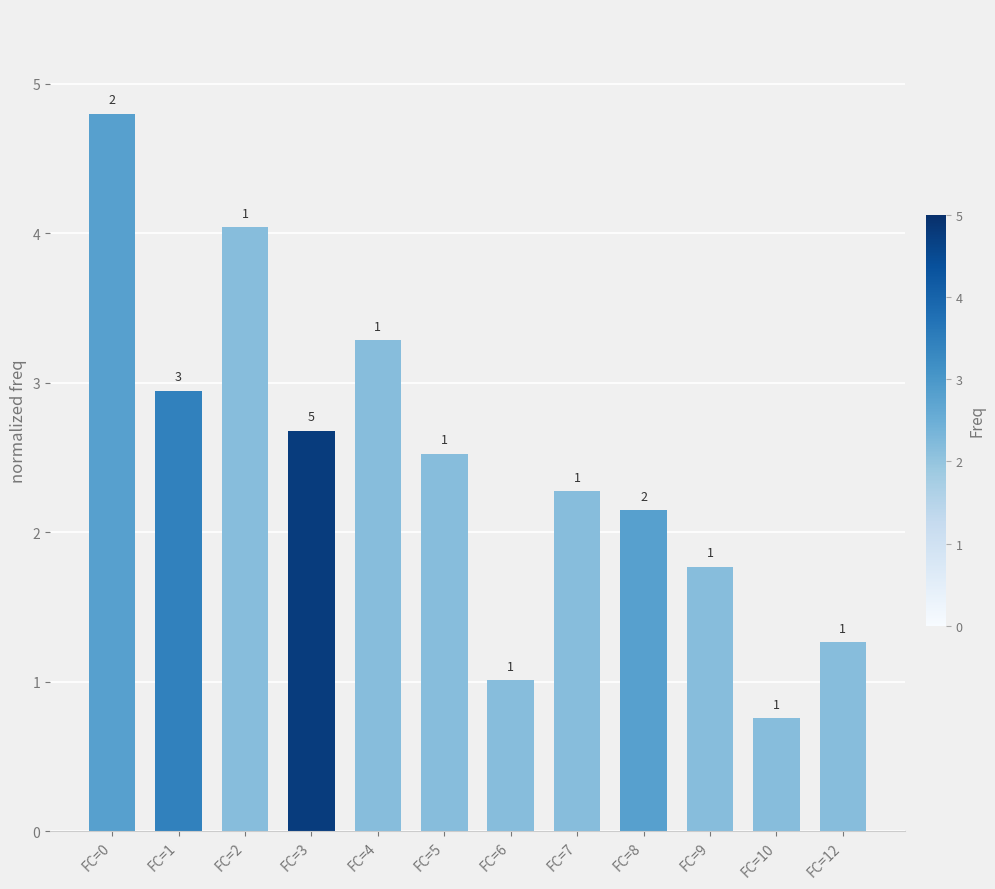

Is it true that the value at FC=9 is 1.0?

False